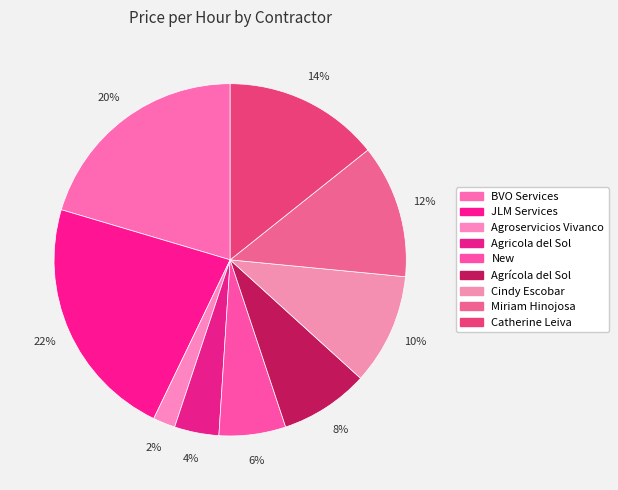

Does New represent more than half of the total?

No